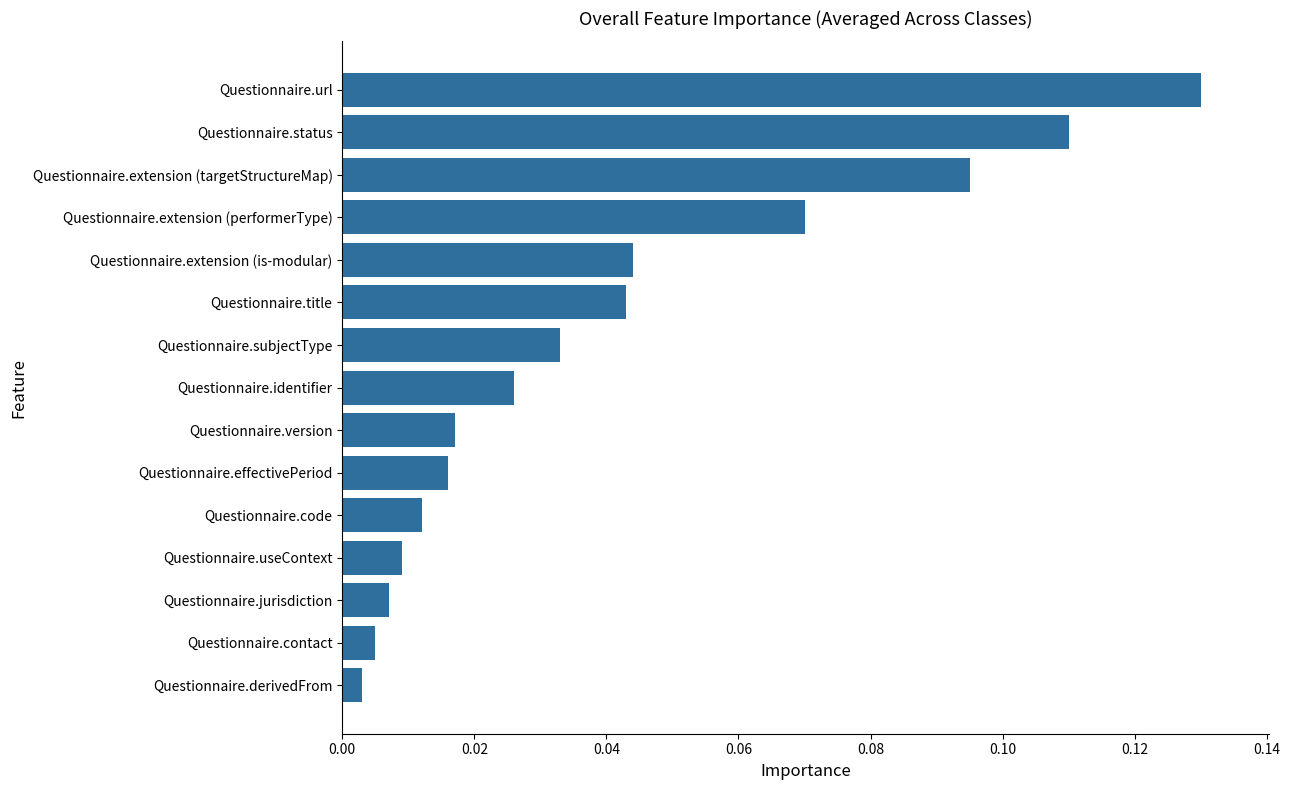

Between Questionnaire.status and Questionnaire.url, which is larger?

Questionnaire.url